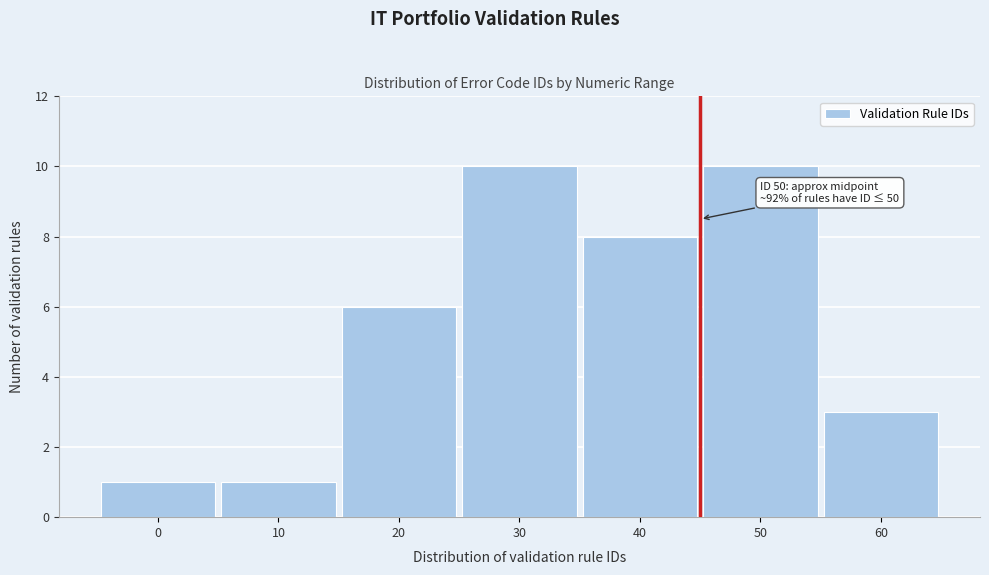

Reading right to left, transcribe all the data shown in this chart.

3	10	8	10	6	1	1